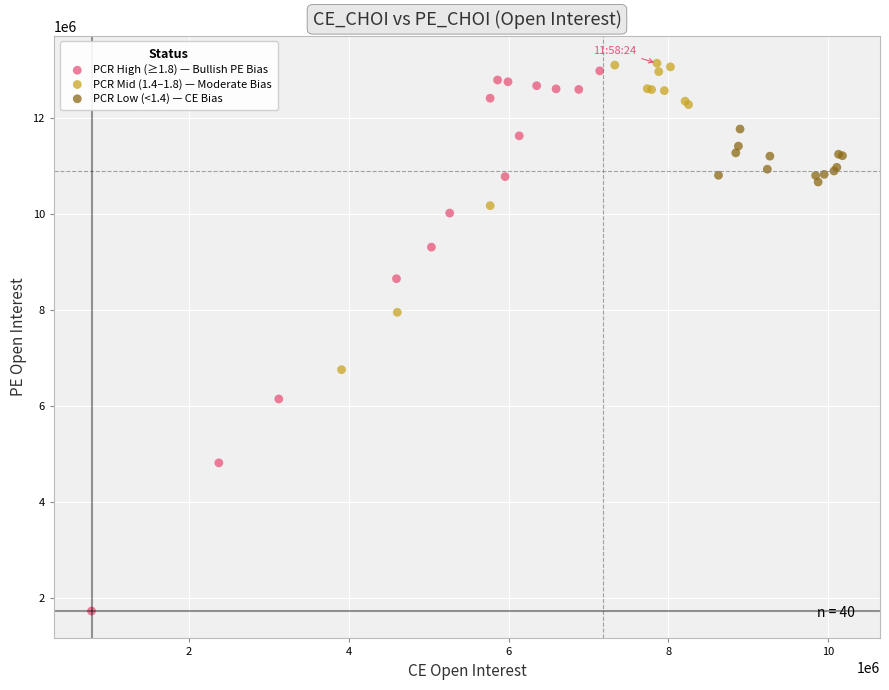

Which series has the widest spread of Y values?

PCR High (≥1.8) — Bullish PE Bias